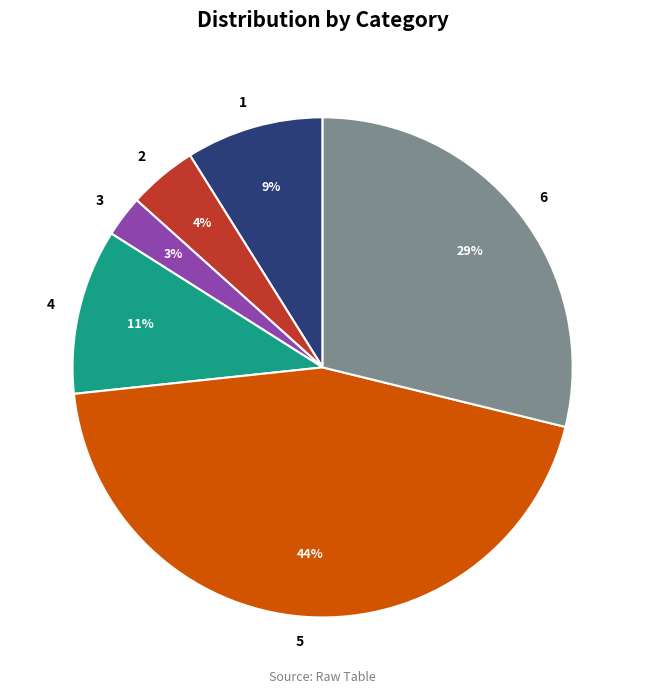

What is the ratio of the value at 3 to the value at 5?

0.1